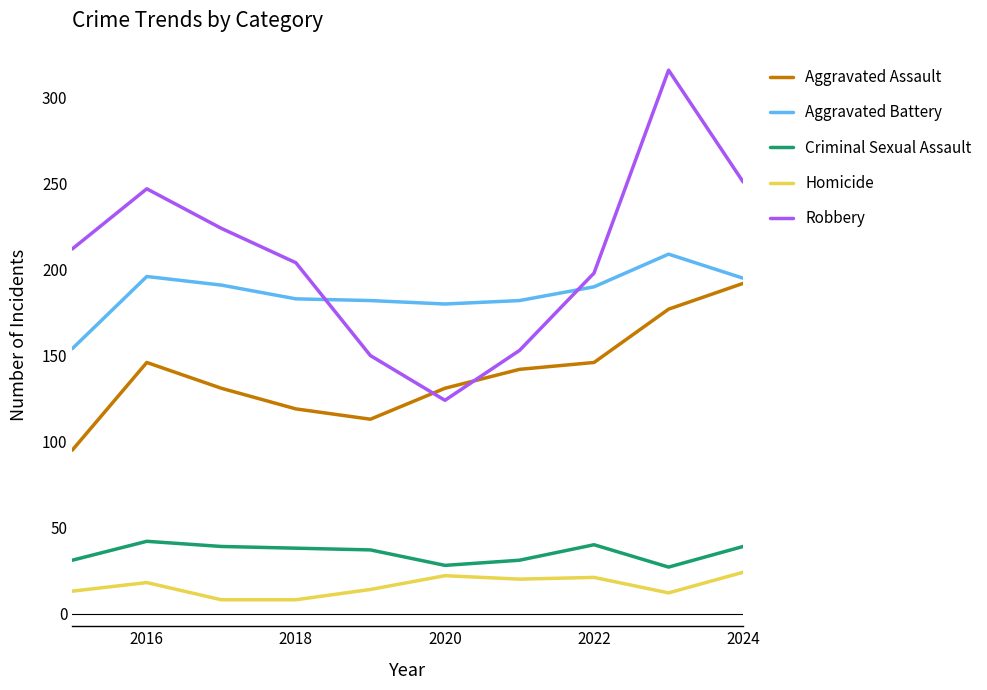

Which series has the largest total across all categories?

Robbery